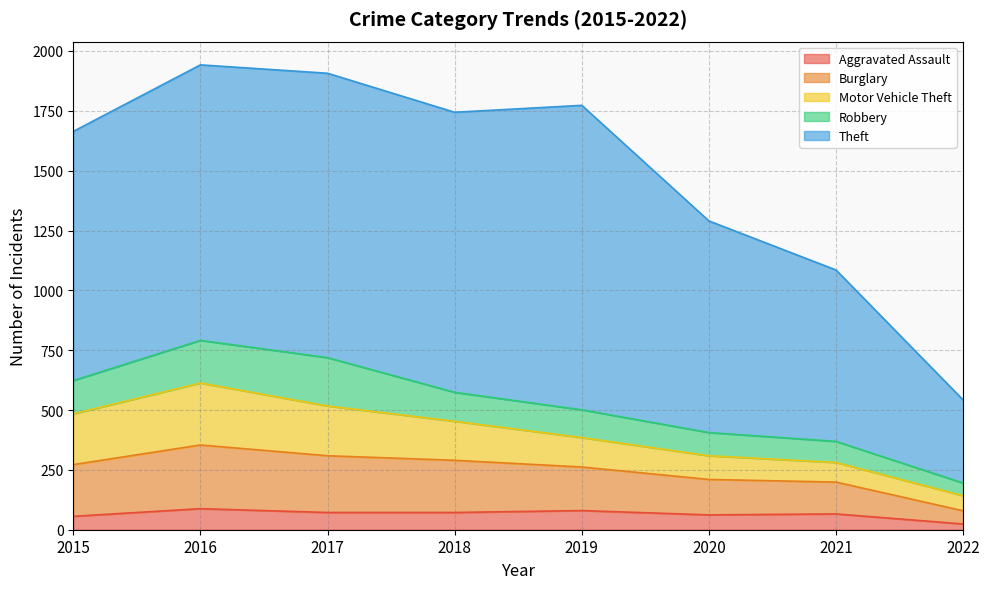

List the labels in order of Aggravated Assault value, largest first.

2016, 2019, 2017, 2018, 2021, 2020, 2015, 2022